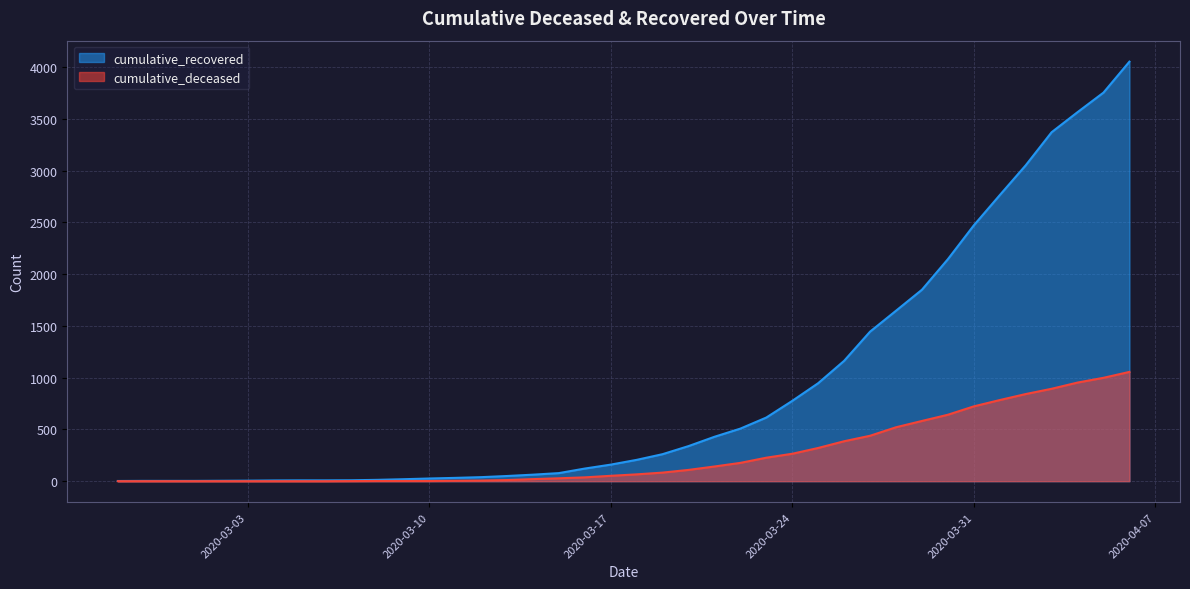

At how many categories does at least one series exceed 1425?

11